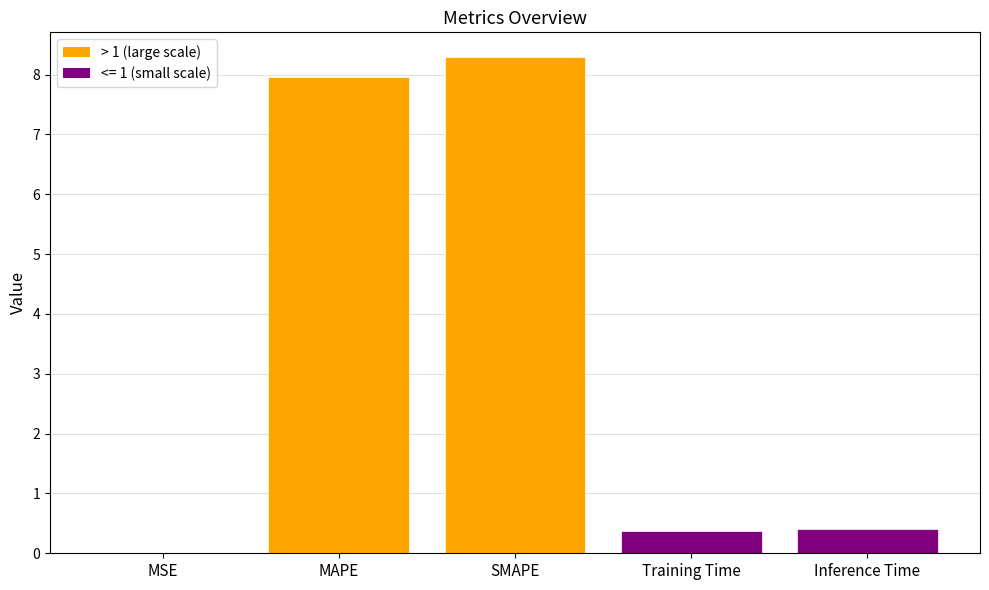

Read the value at Training Time.

0.4